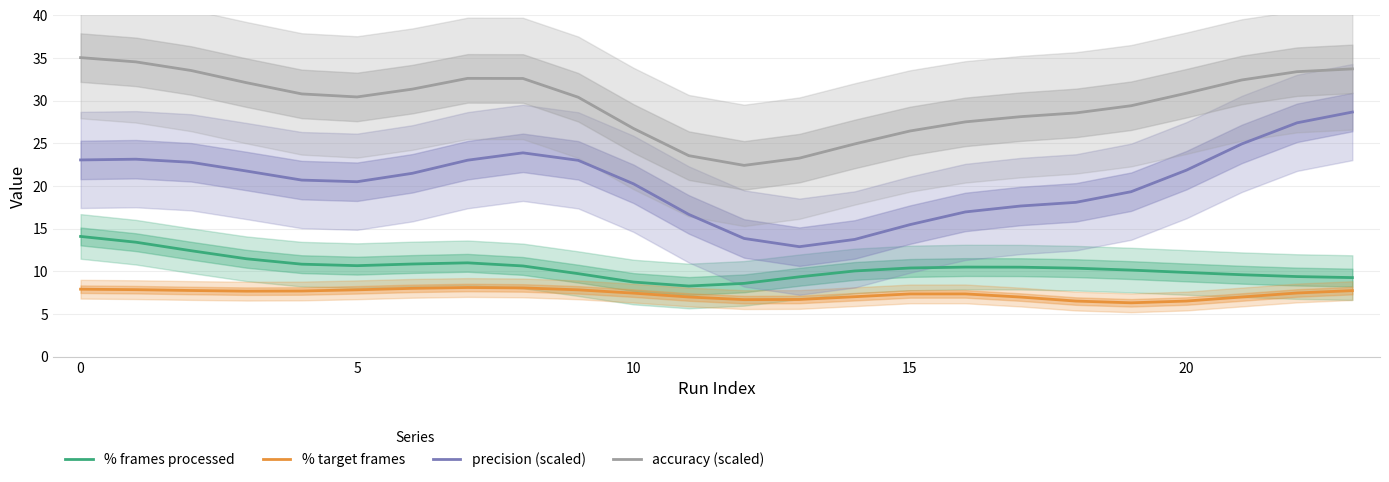

List the series in order of their peak value, highest first.

accuracy (scaled), precision (scaled), % frames processed, % target frames